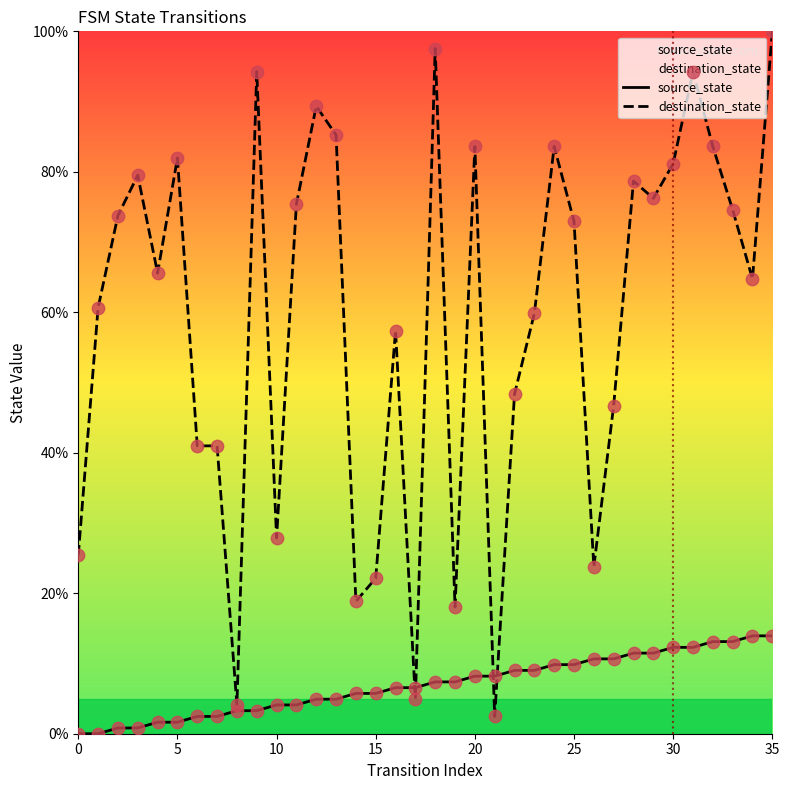

What is the total value across all series at 35?

113.9